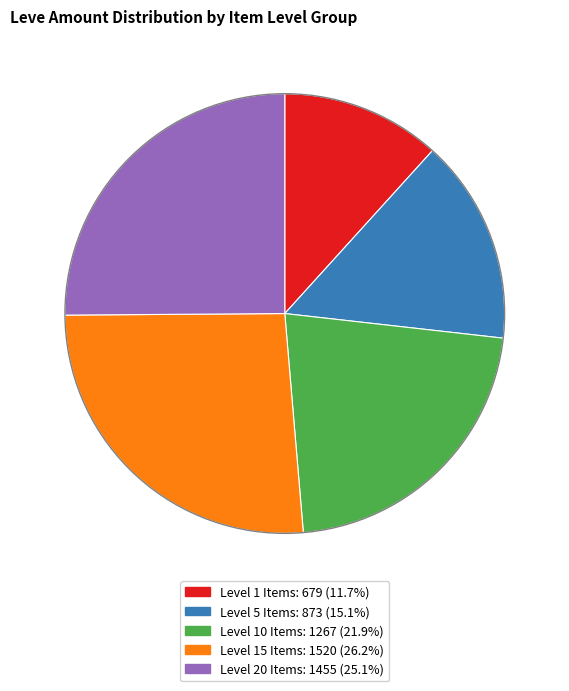

How many slices are in this pie chart?

5